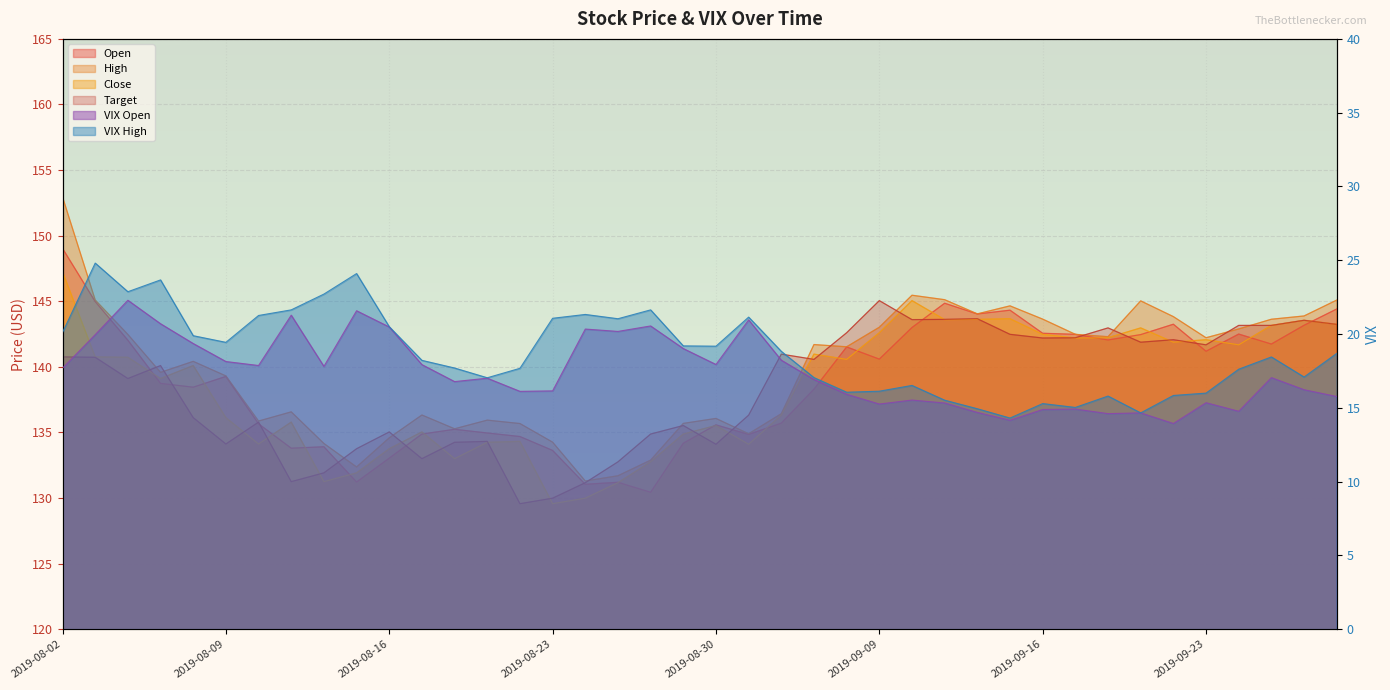

What is the minimum value shown in the chart?

13.9